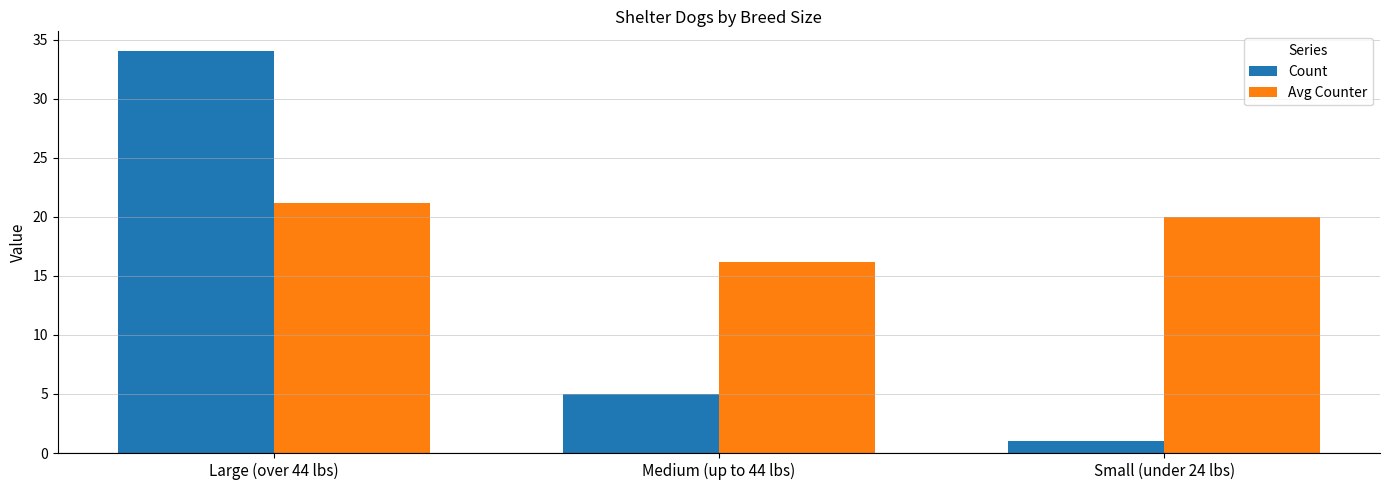

Which label corresponds to the largest value in the chart?

Large (over 44 lbs)